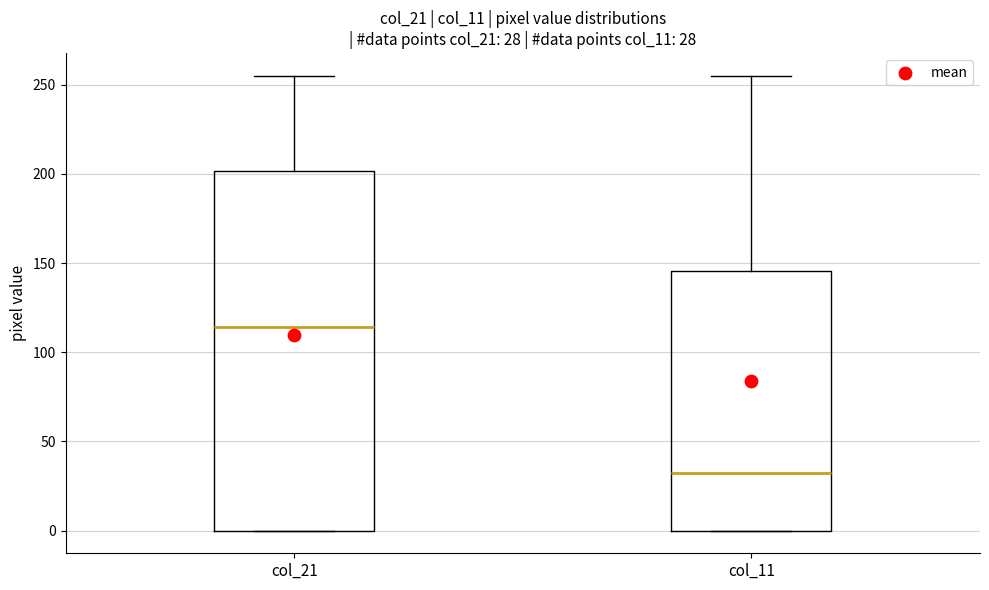

Which box has the lowest median line?

col_11